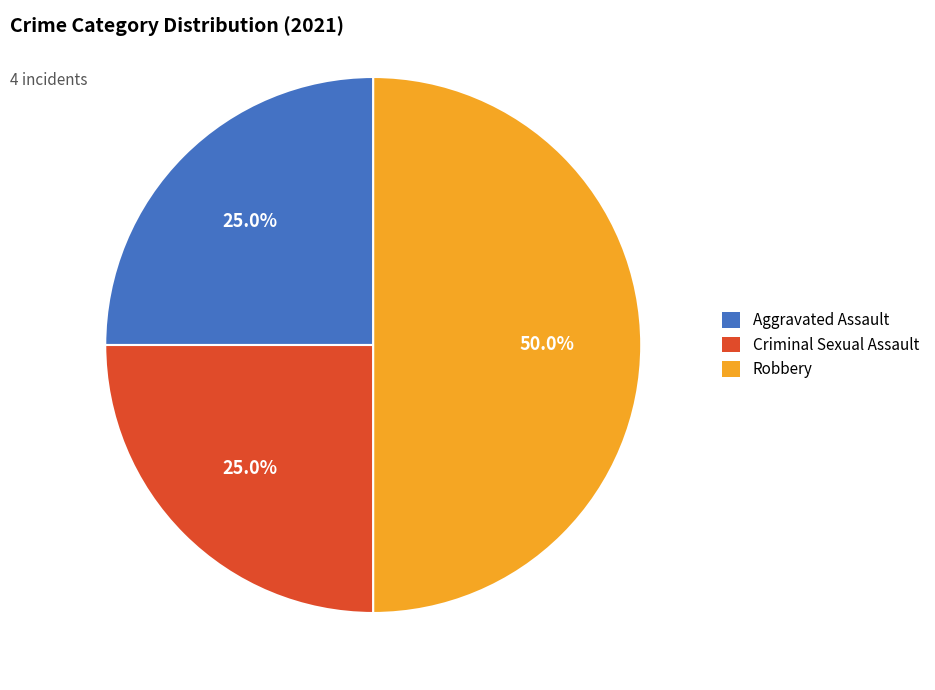

Is Criminal Sexual Assault the majority of the pie?

No